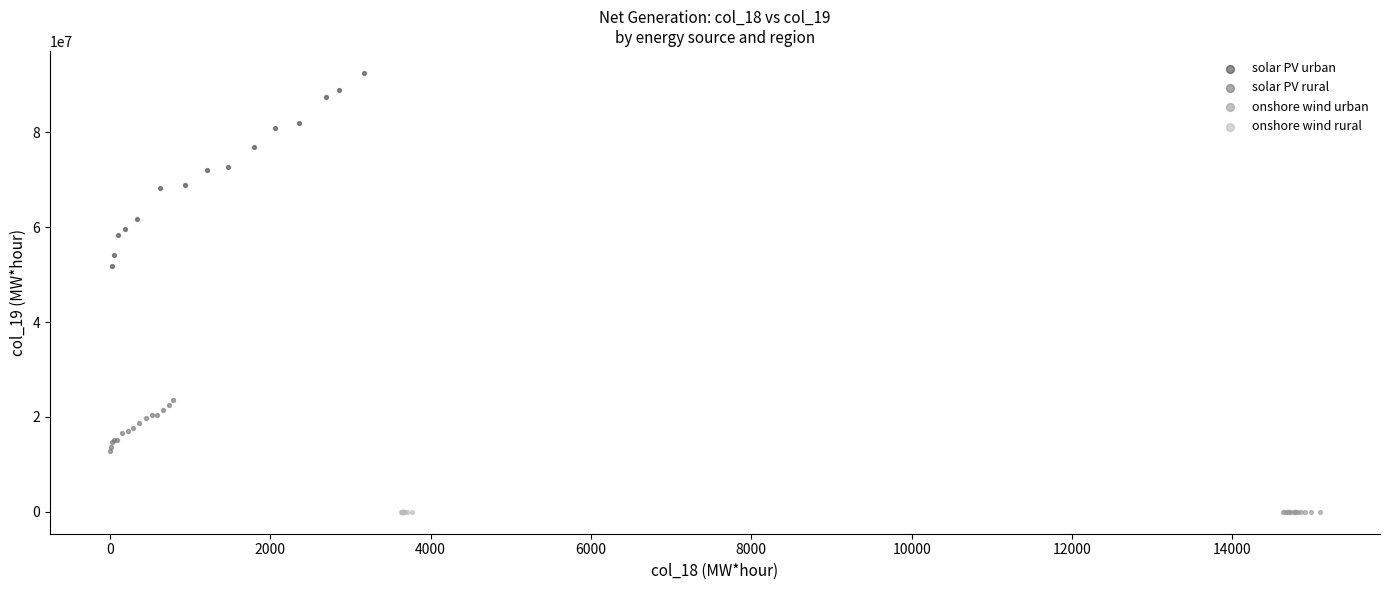

Which series reaches the maximum Y coordinate?

solar PV urban